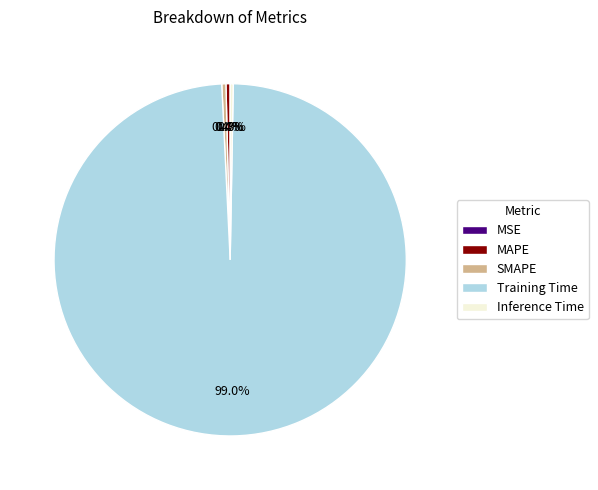

Does any single category account for the majority?

Yes